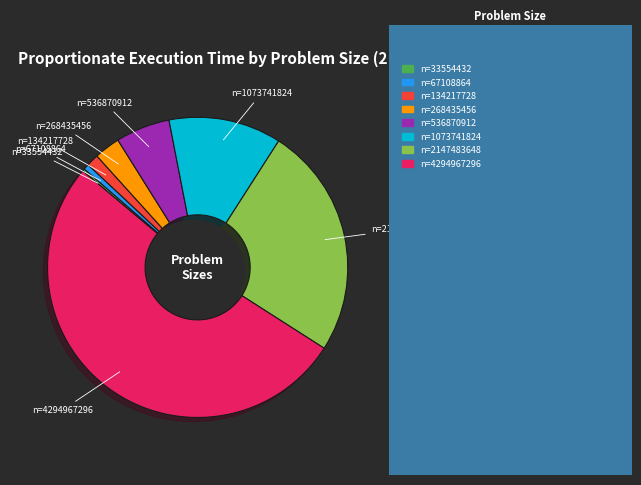

Is there a majority slice in this chart?

Yes